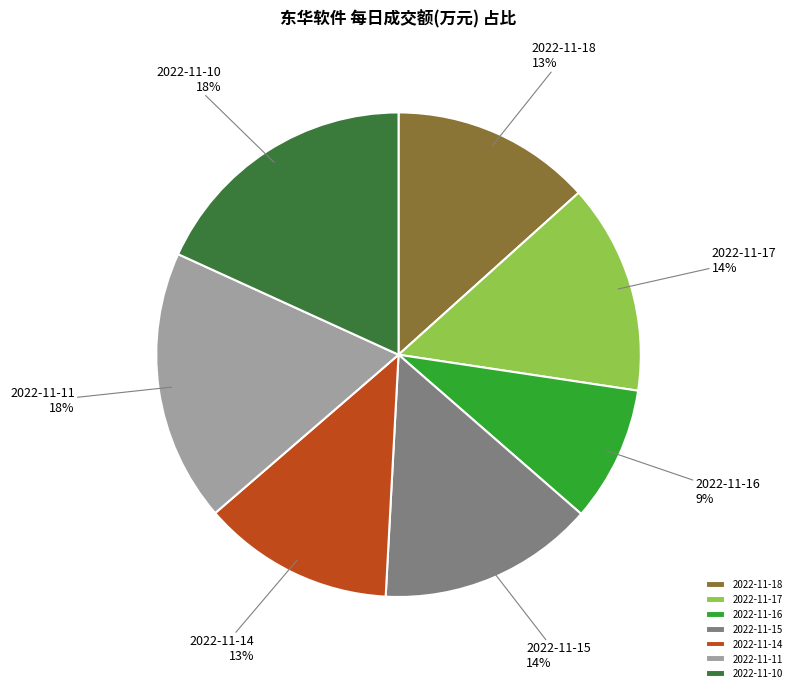

How many slices are in this pie chart?

7